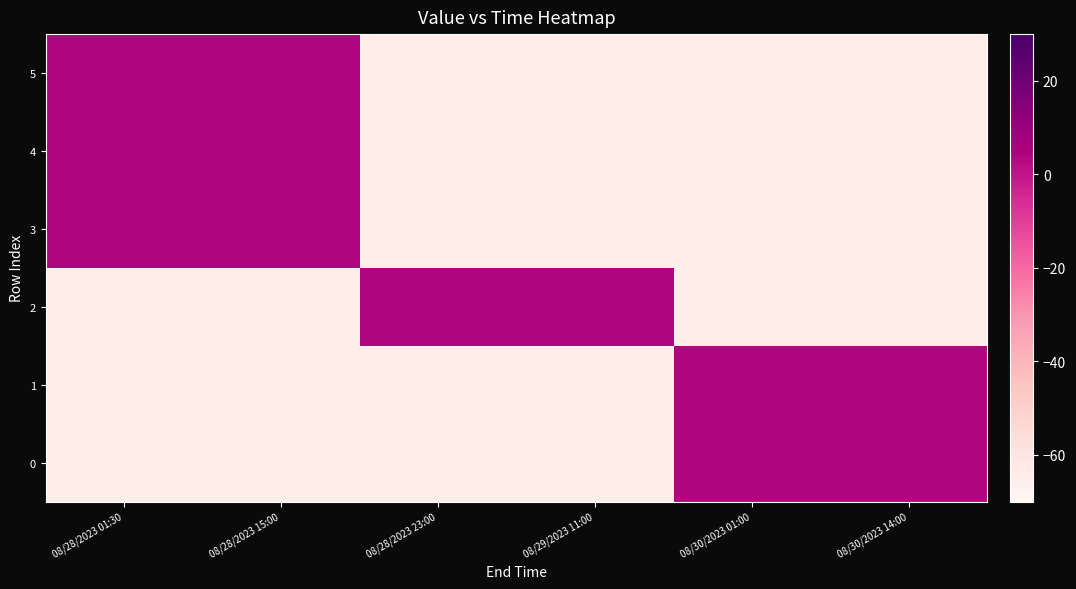

Reading right to left, extract all data points from this chart.

5: 08/30/2023 14:00=-65	08/30/2023 01:00=-65	08/29/2023 11:00=-65	08/28/2023 23:00=-65	08/28/2023 15:00=4	08/28/2023 01:30=4
4: 08/30/2023 14:00=-65	08/30/2023 01:00=-65	08/29/2023 11:00=-65	08/28/2023 23:00=-65	08/28/2023 15:00=4	08/28/2023 01:30=4
3: 08/30/2023 14:00=-65	08/30/2023 01:00=-65	08/29/2023 11:00=-65	08/28/2023 23:00=-65	08/28/2023 15:00=4	08/28/2023 01:30=4
2: 08/30/2023 14:00=-65	08/30/2023 01:00=-65	08/29/2023 11:00=4	08/28/2023 23:00=4	08/28/2023 15:00=-65	08/28/2023 01:30=-65
1: 08/30/2023 14:00=4	08/30/2023 01:00=4	08/29/2023 11:00=-65	08/28/2023 23:00=-65	08/28/2023 15:00=-65	08/28/2023 01:30=-65
0: 08/30/2023 14:00=4	08/30/2023 01:00=4	08/29/2023 11:00=-65	08/28/2023 23:00=-65	08/28/2023 15:00=-65	08/28/2023 01:30=-65